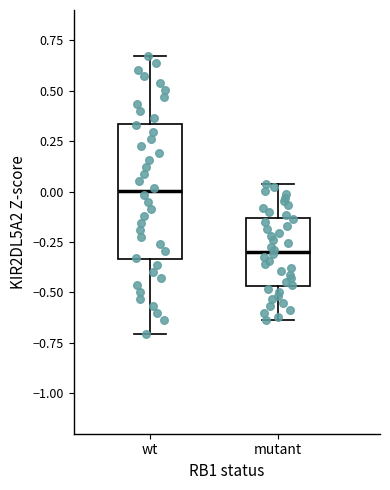

Which box has the highest median line?

wt